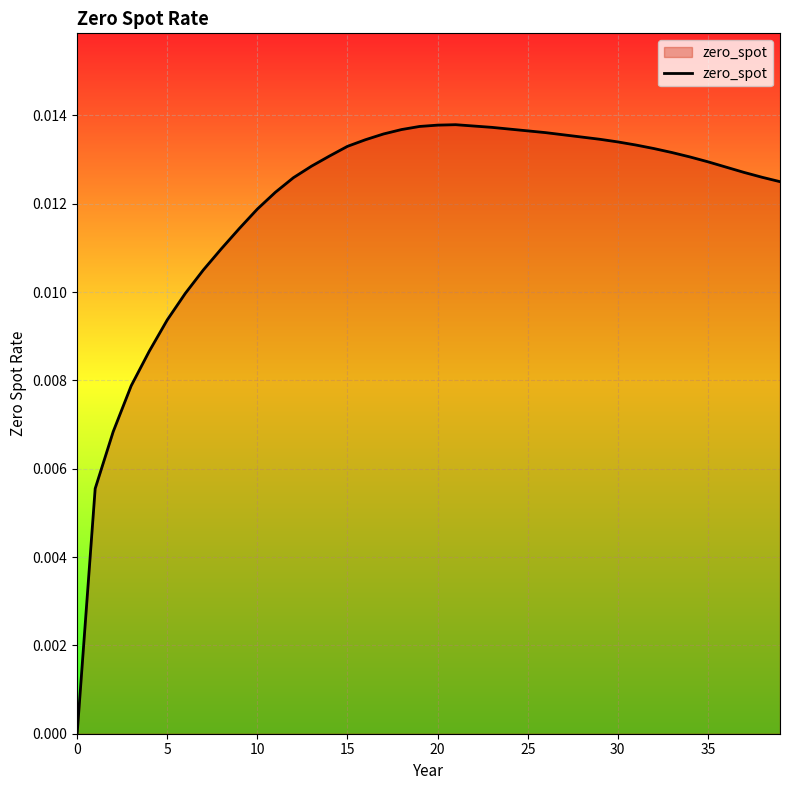

At which category does the data reach its first local peak?

21